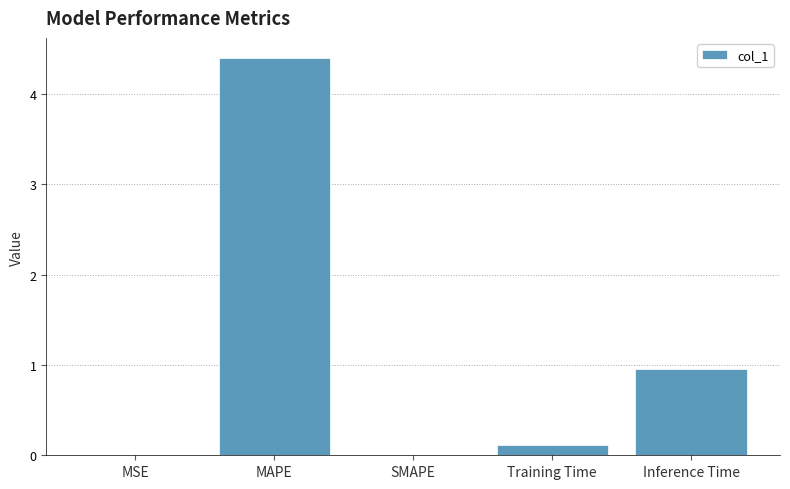

At which label is the value closest to 2?

Inference Time